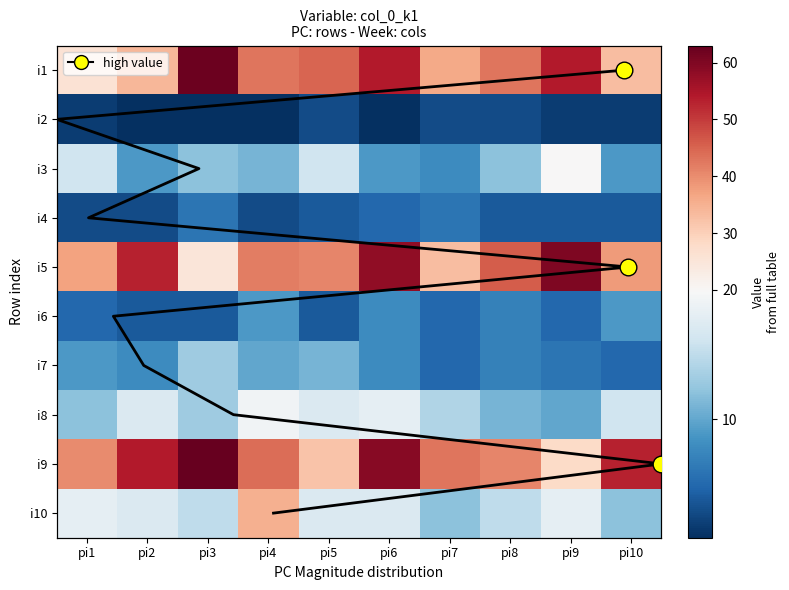

Where does the i9 series first go above 44?

pi2